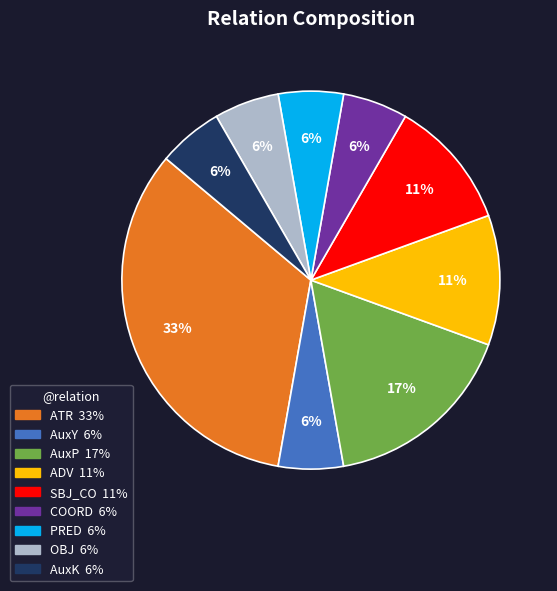

How many segments does this pie chart have?

9